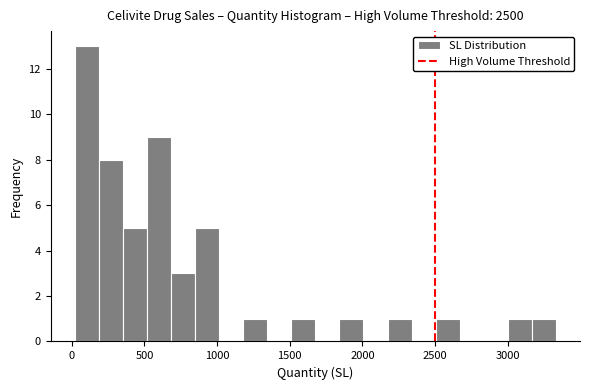

Around what value on the x-axis is the tallest bar? Give the approximate position of its centre, as read against the axis.

100